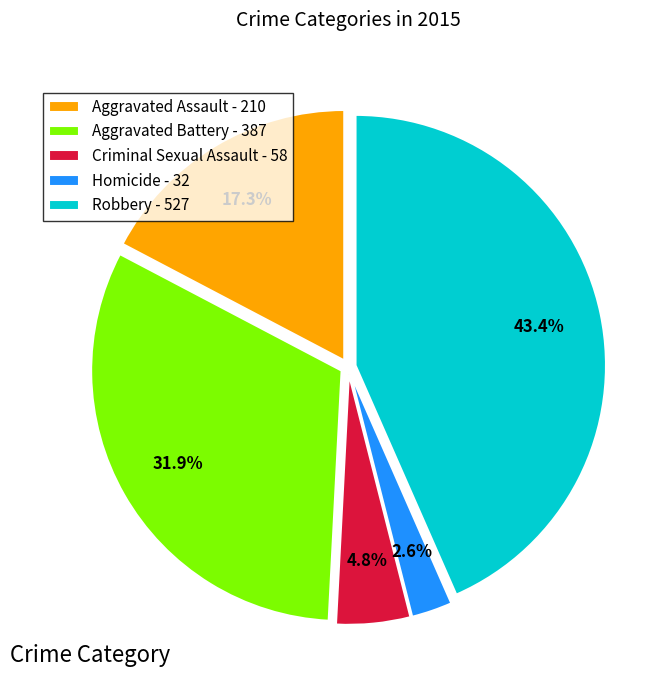

What portion of the pie excludes Homicide?

97.4%